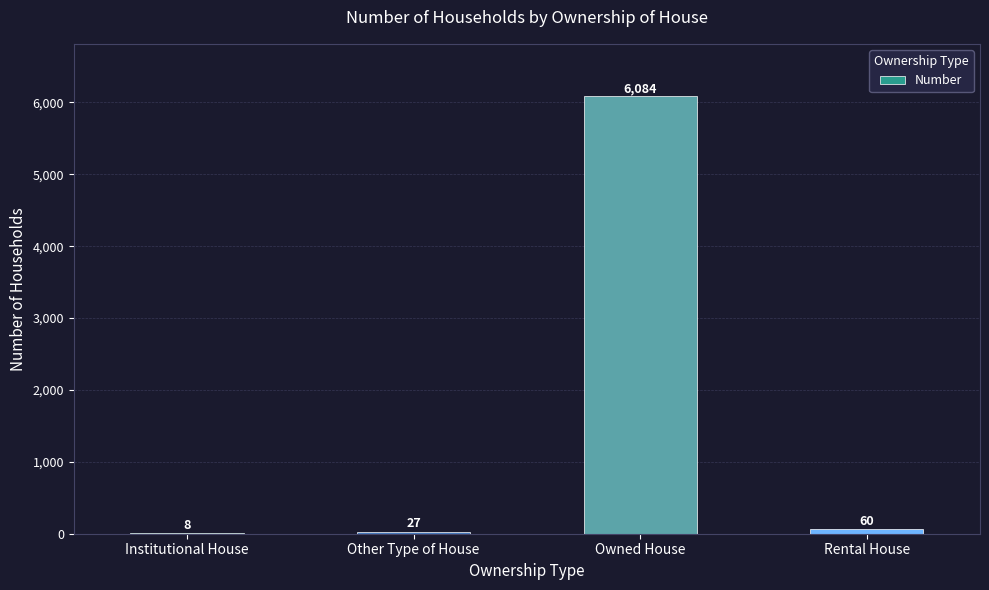

Reading left to right, transcribe all the data shown in this chart.

Institutional House=8	Other Type of House=27	Owned House=6084	Rental House=60